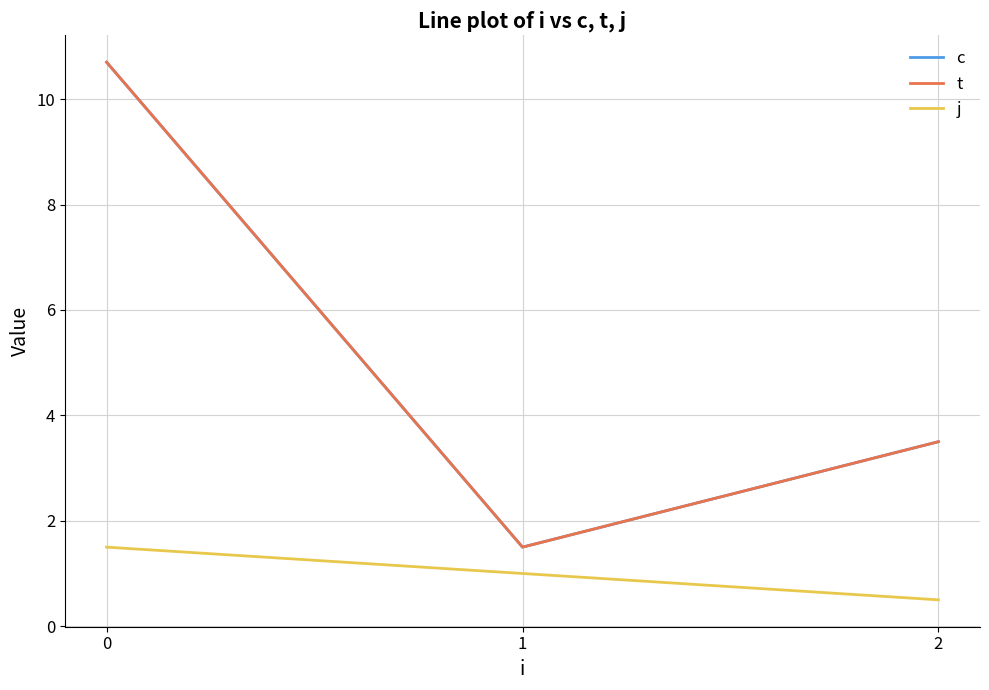

The t series shows 10.7 at 0. True or false?

True